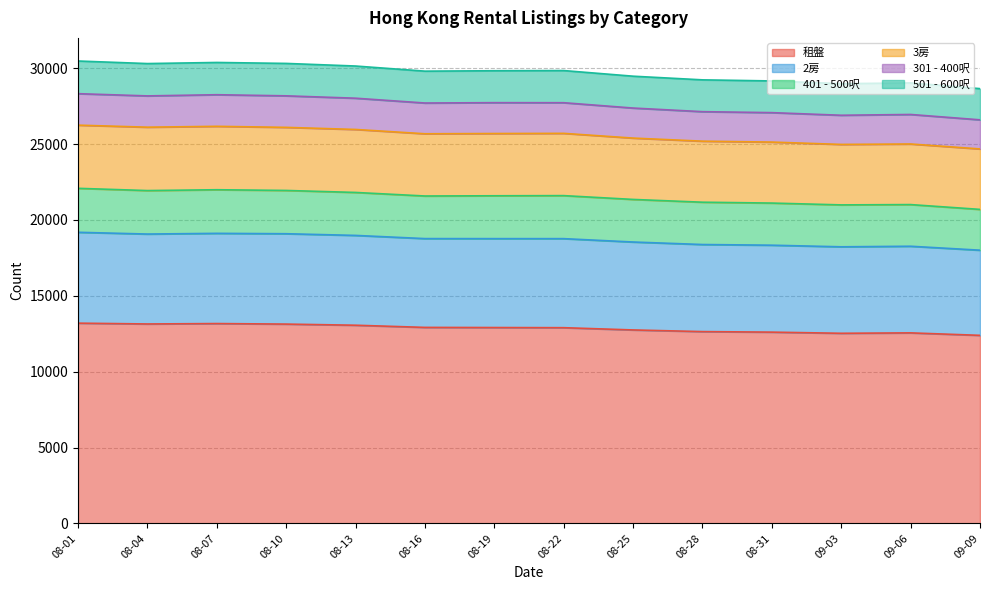

The value of 租盤 at 08-07 is 13173. True or false?

True